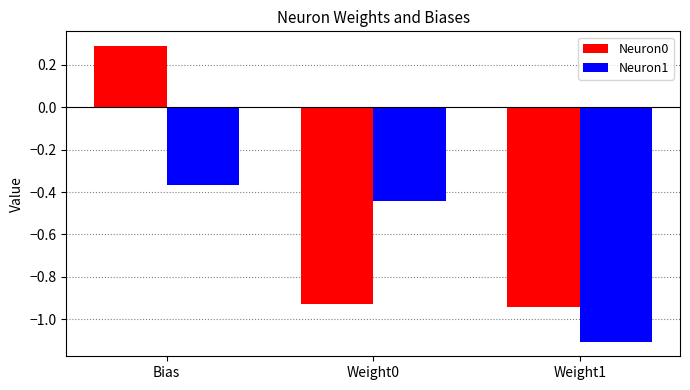

Rank the series by their average value, from lowest to highest.

Neuron1, Neuron0